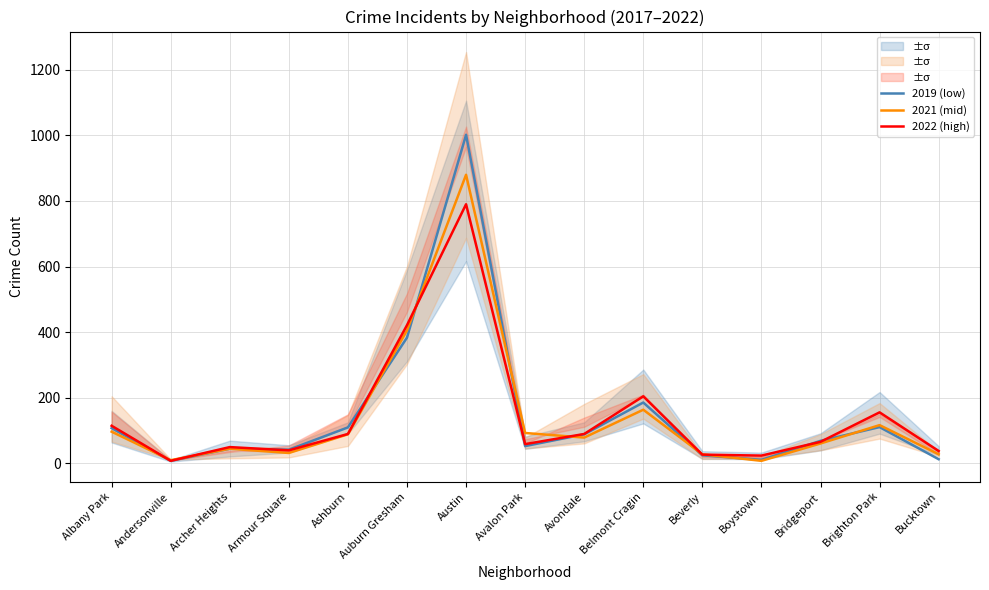

What are all the series names shown in the legend?

2019 (low), 2021 (mid), 2022 (high)